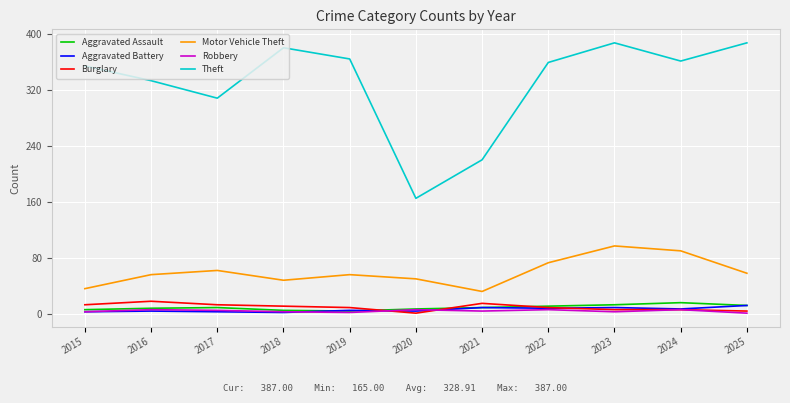

True or false: Aggravated Battery and Theft intersect in this chart.

False